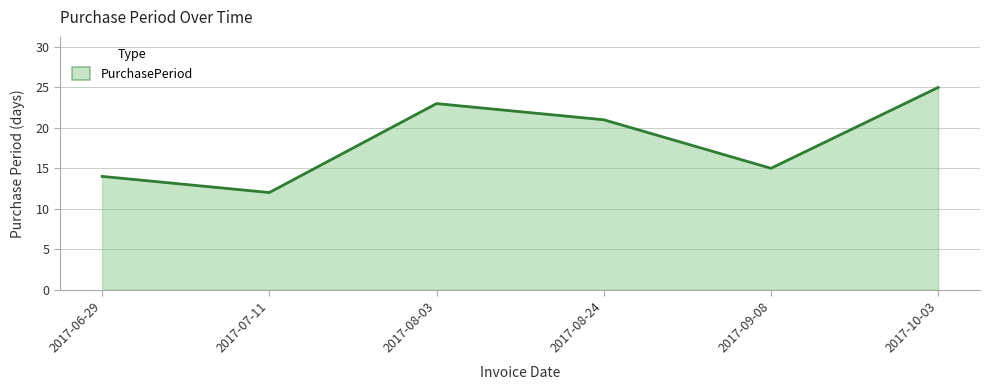

How many interior local peaks (higher than both neighbors) does the data have?

1